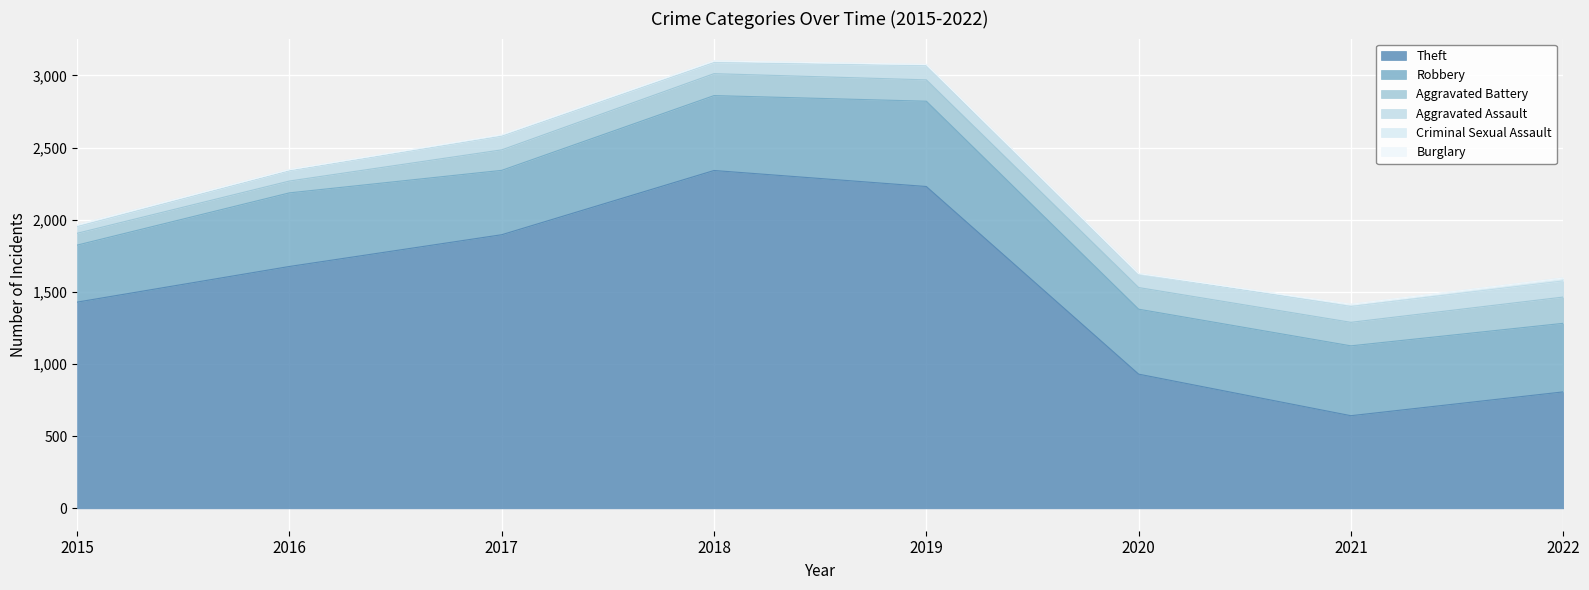

How many lines are shown in the chart?

6